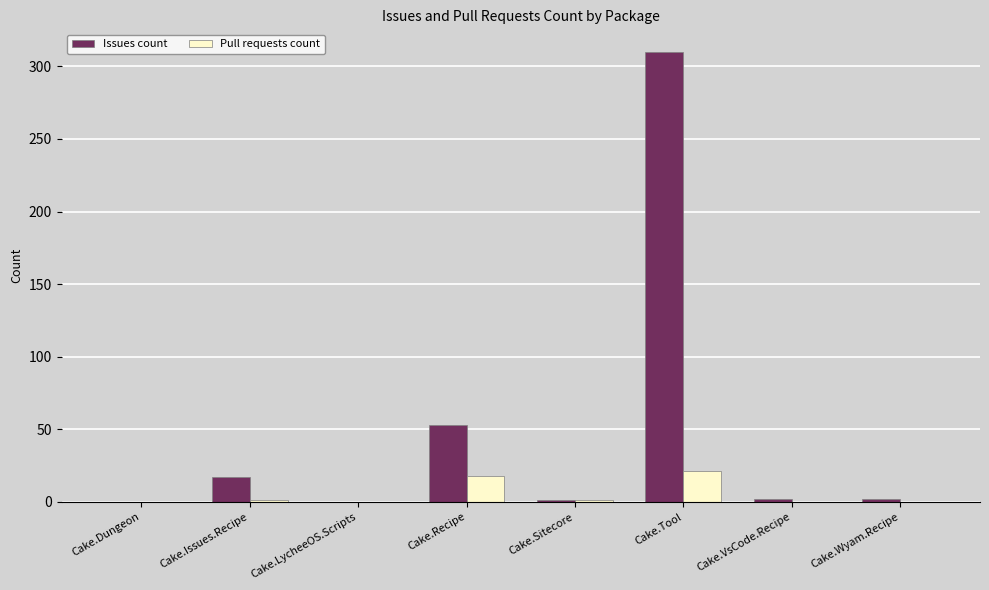

What is the spread (max minus min) of values at Cake.Recipe?

35